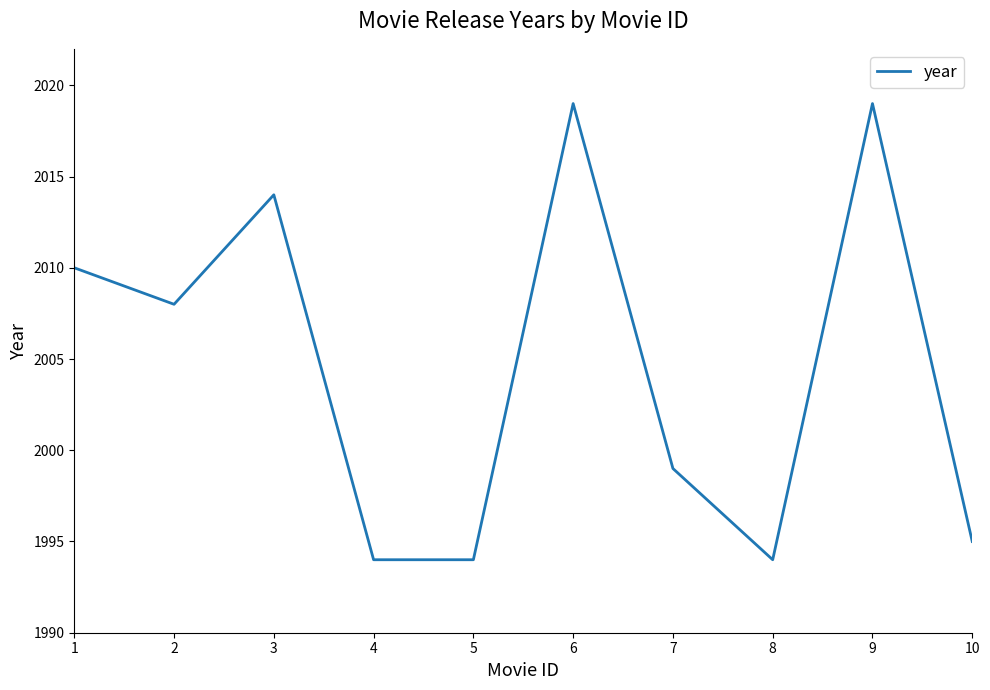

What is the difference between the maximum and minimum values?

25